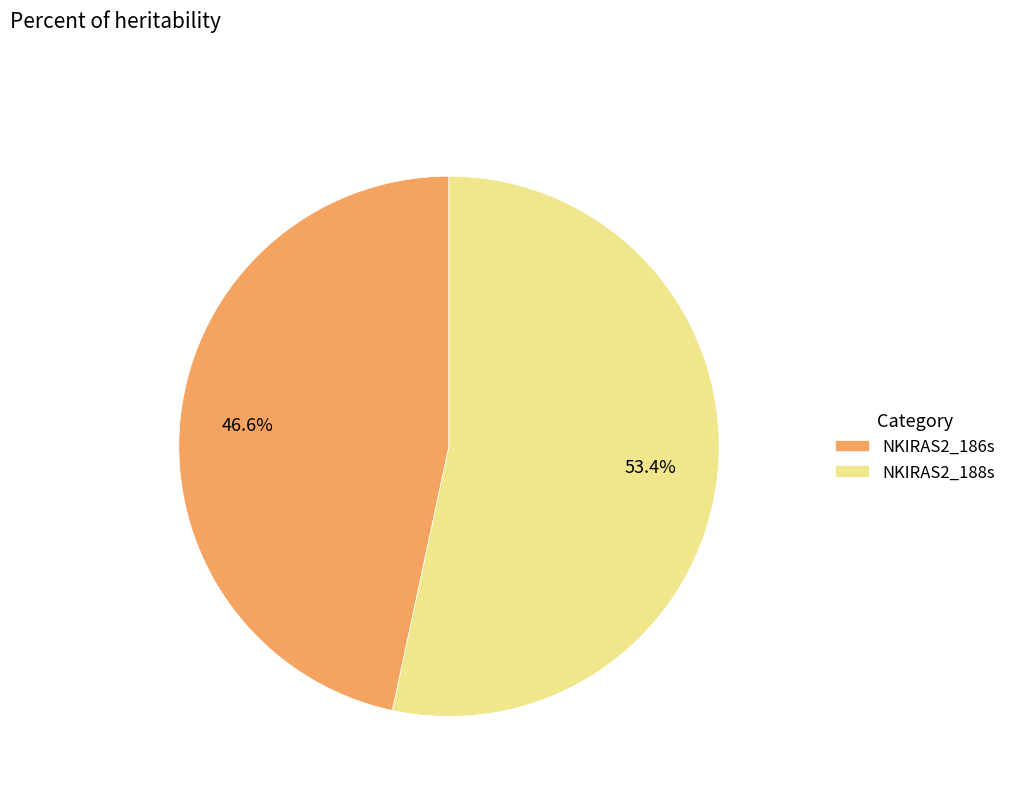

Rank the categories by value from highest to lowest.

NKIRAS2_188s, NKIRAS2_186s